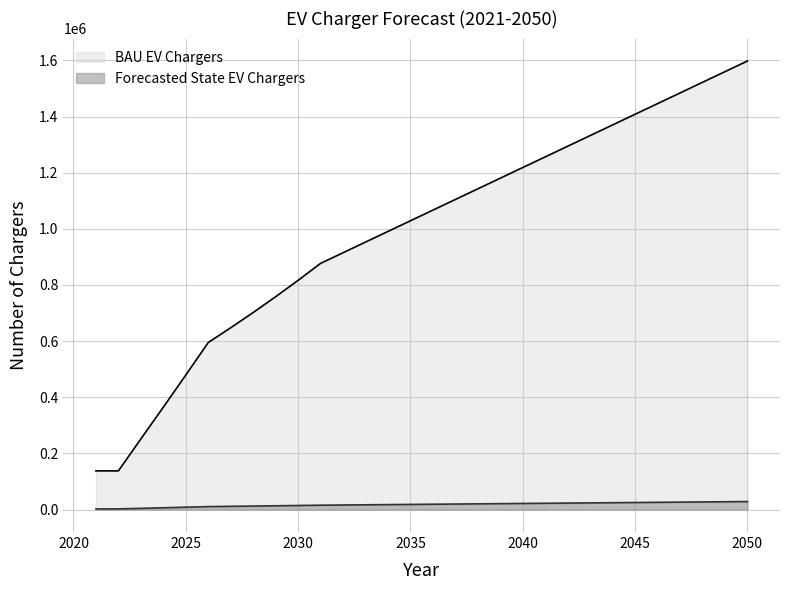

True or false: Forecasted State EV Chargers and BAU EV Chargers cross at least once.

False